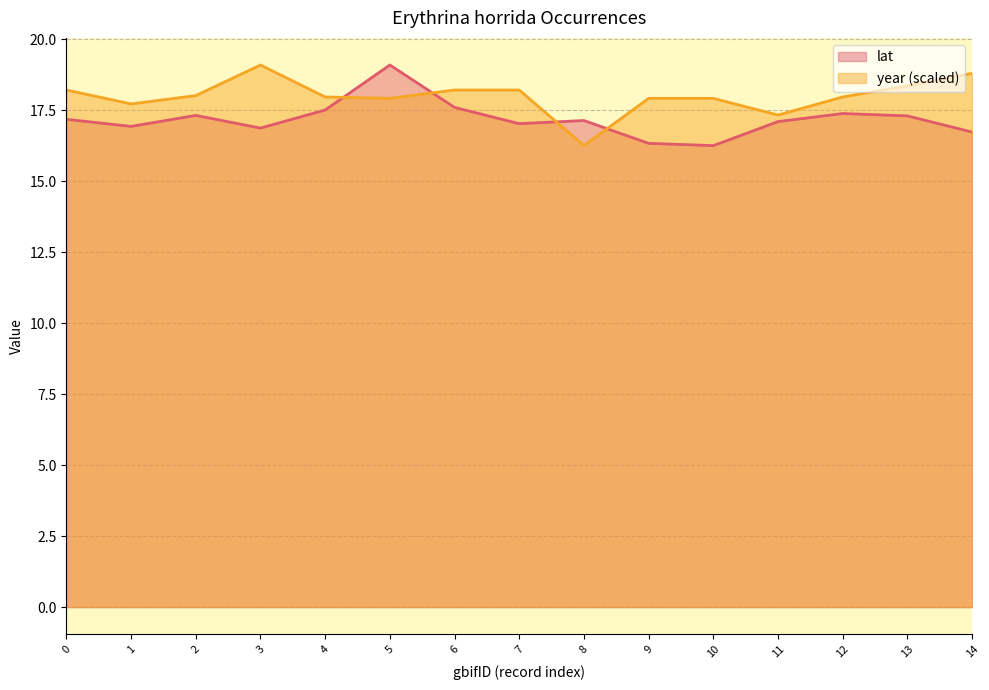

True or false: lat and year (scaled) cross at least once.

True